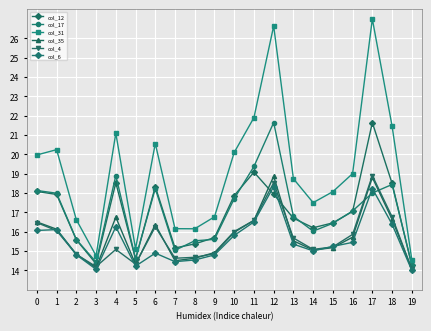

Which series has the widest spread of values?

col_31